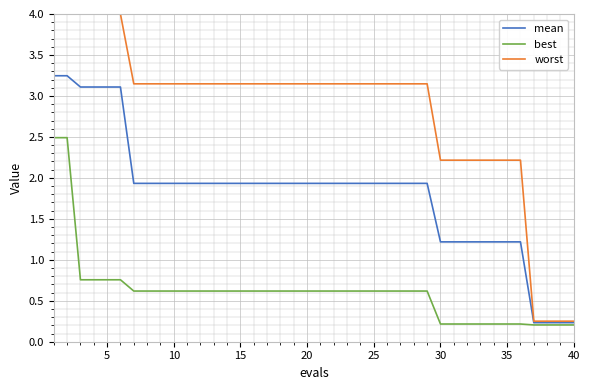

At how many categories does at least one series exceed 1?

36